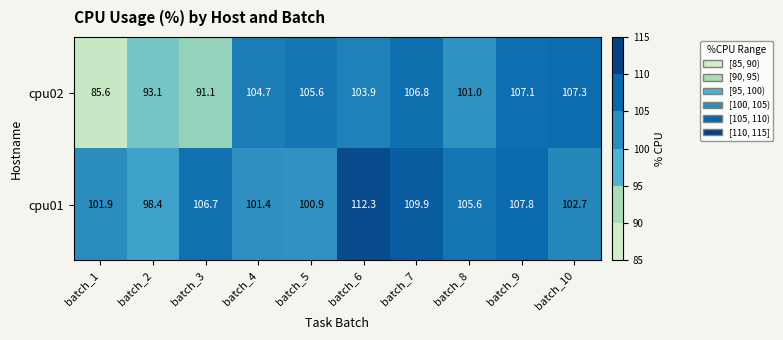

What is the difference between the maximum and minimum values in the cpu01 series?

13.9